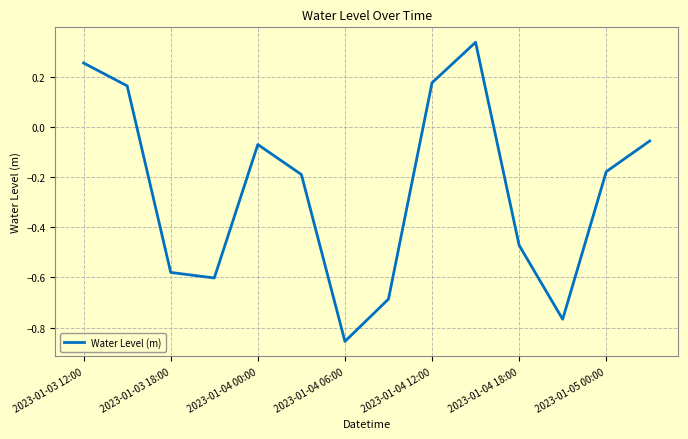

How many lines are shown in the chart?

1